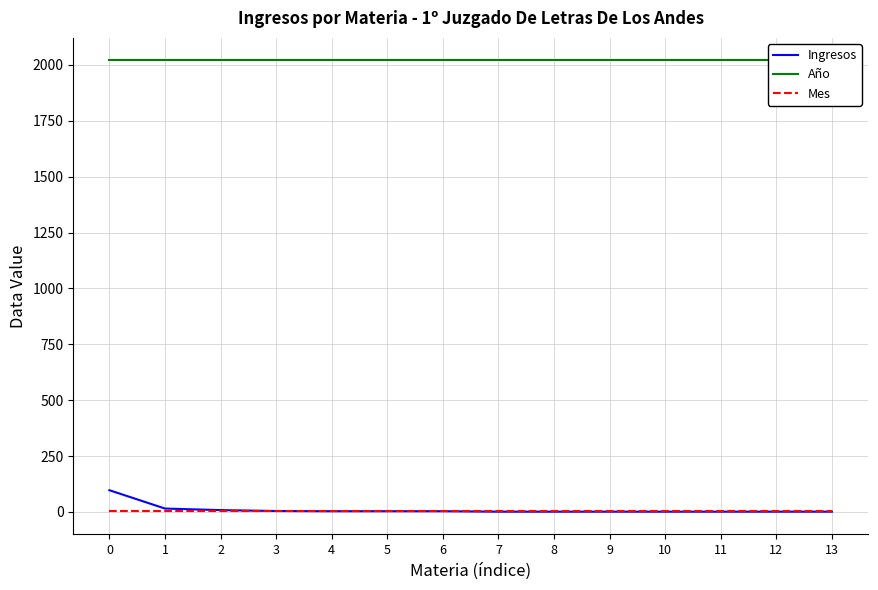

After their last crossing, which series has the higher values: Ingresos or Mes?

Mes